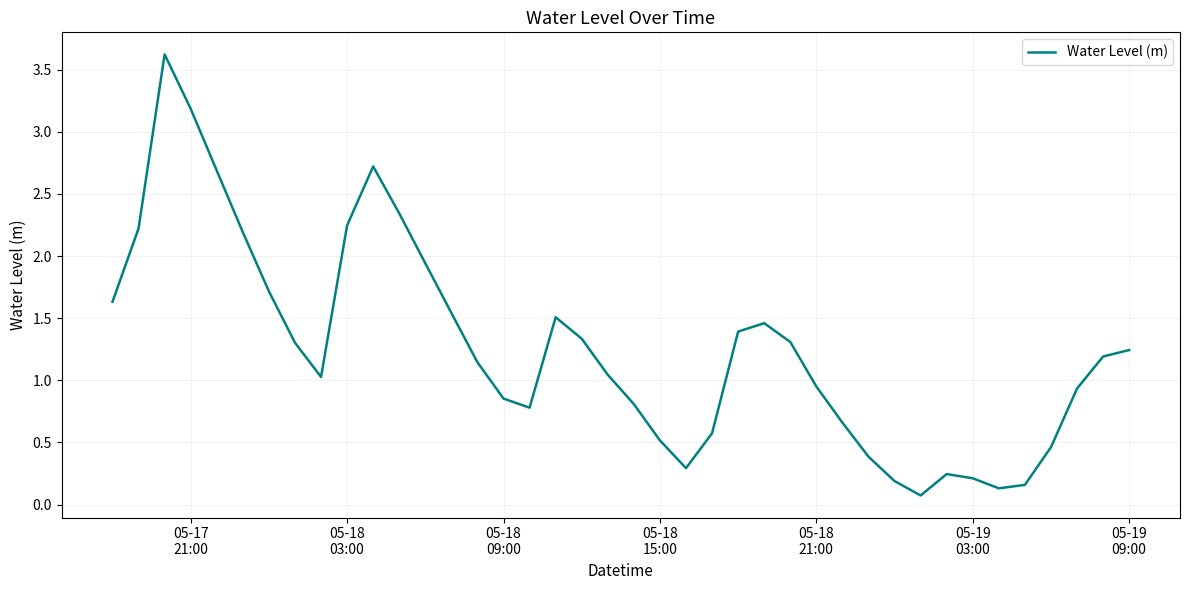

What is the difference between the maximum and minimum values?

3.5